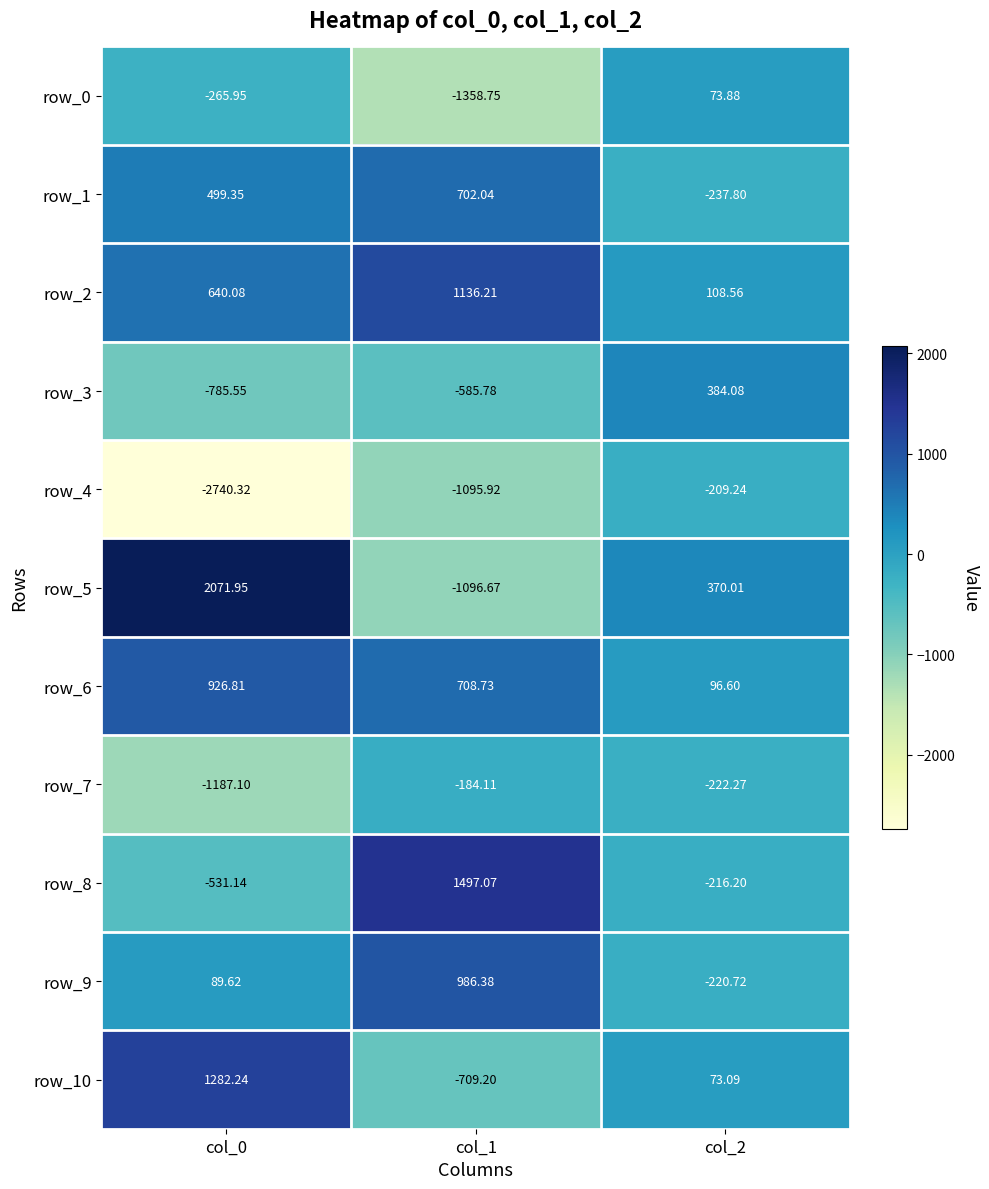

Where is row_7 nearest to the value -685?

col_2